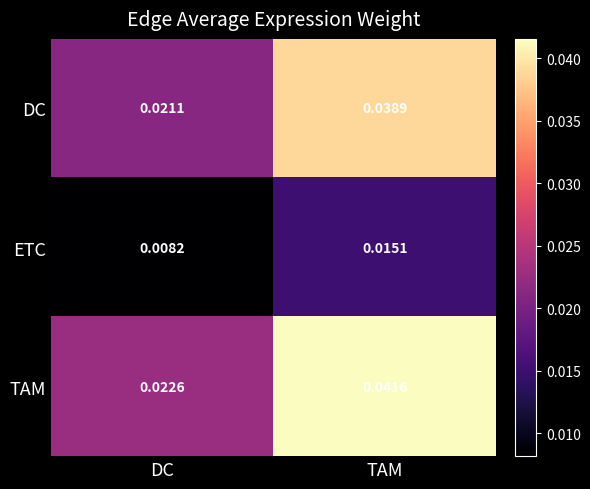

List the series in order of their peak value, highest first.

TAM, DC, ETC